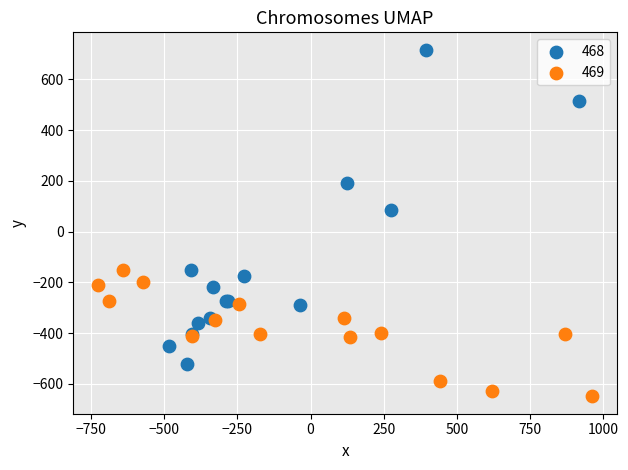

Which series reaches the maximum Y coordinate?

468